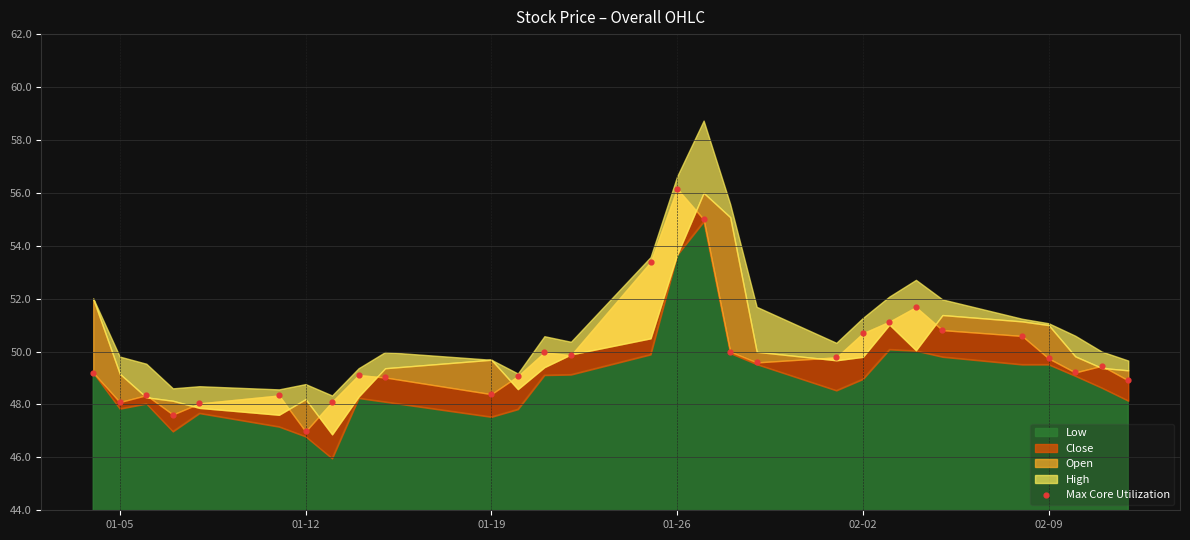

What is the range of X values (max minus min)?

39.0